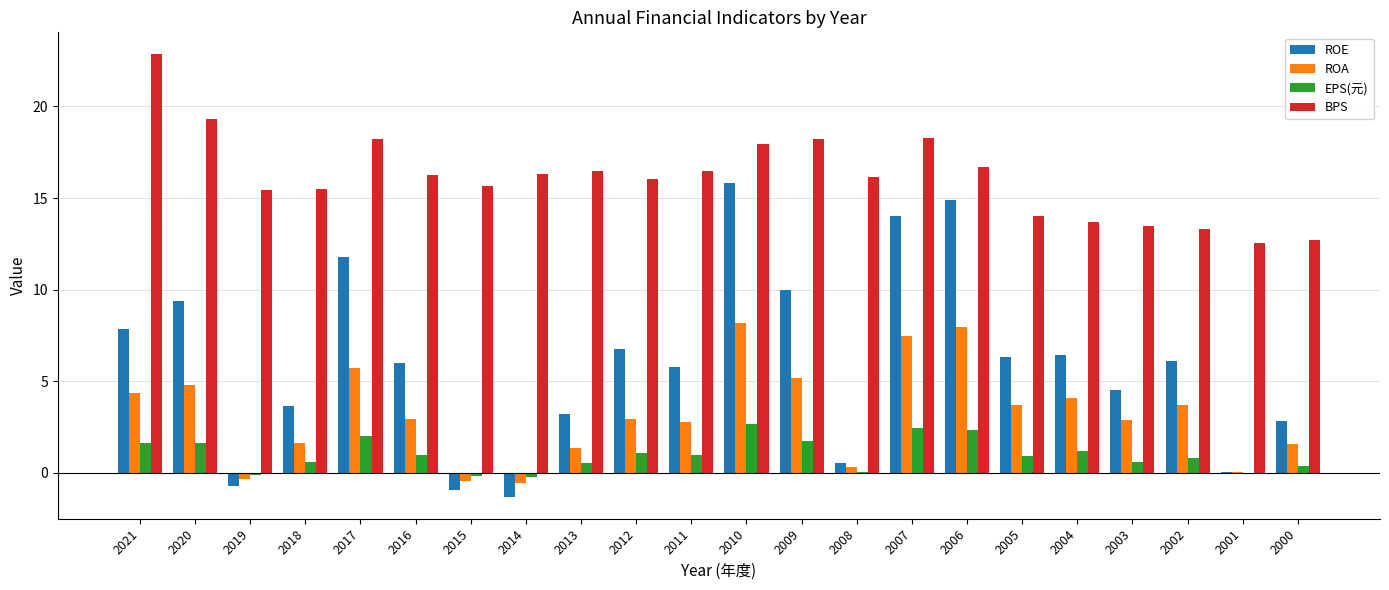

What is the sum of all ROA values?

70.5